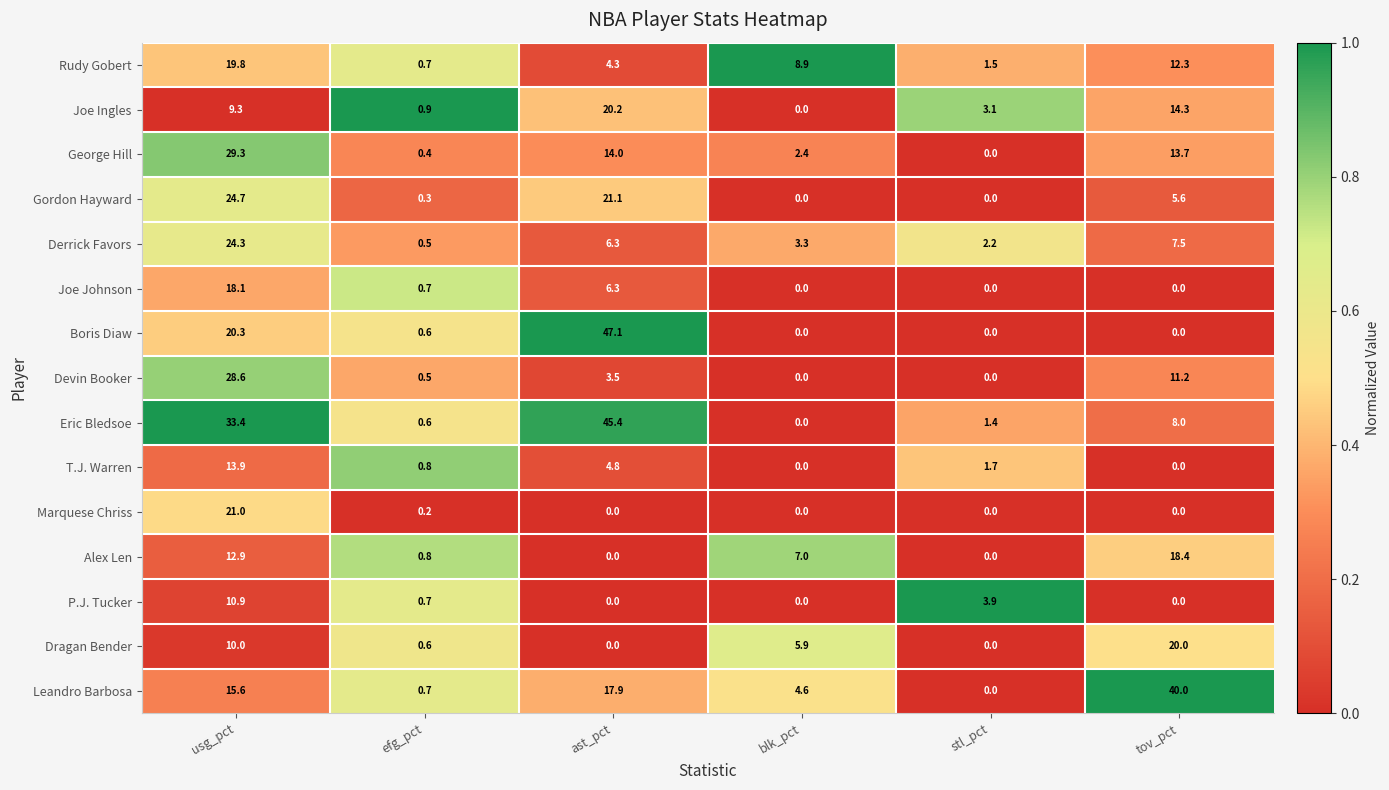

At which category is the sum across all series the highest?

usg_pct